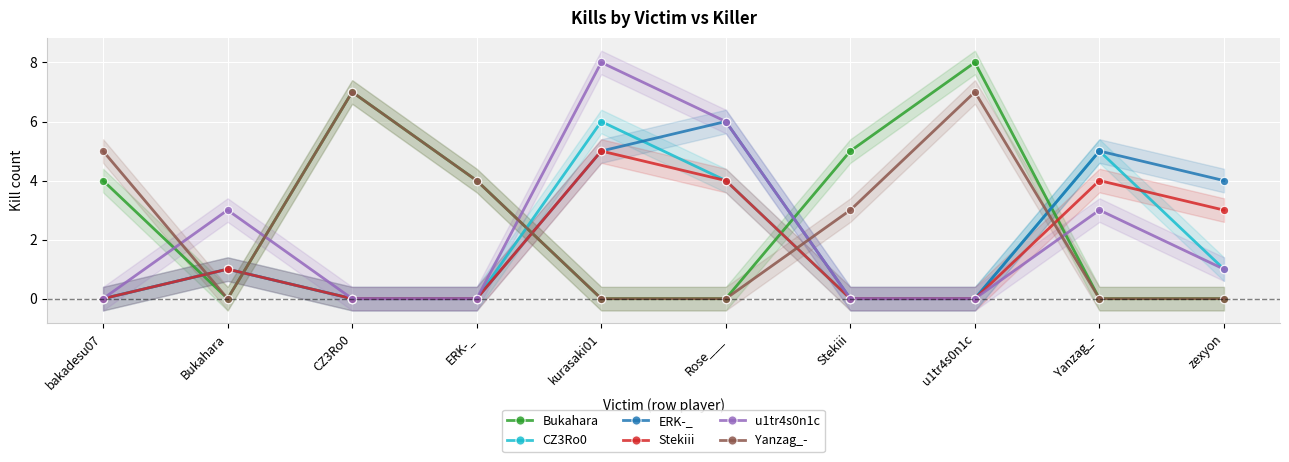

Which series has the largest total across all categories?

Bukahara